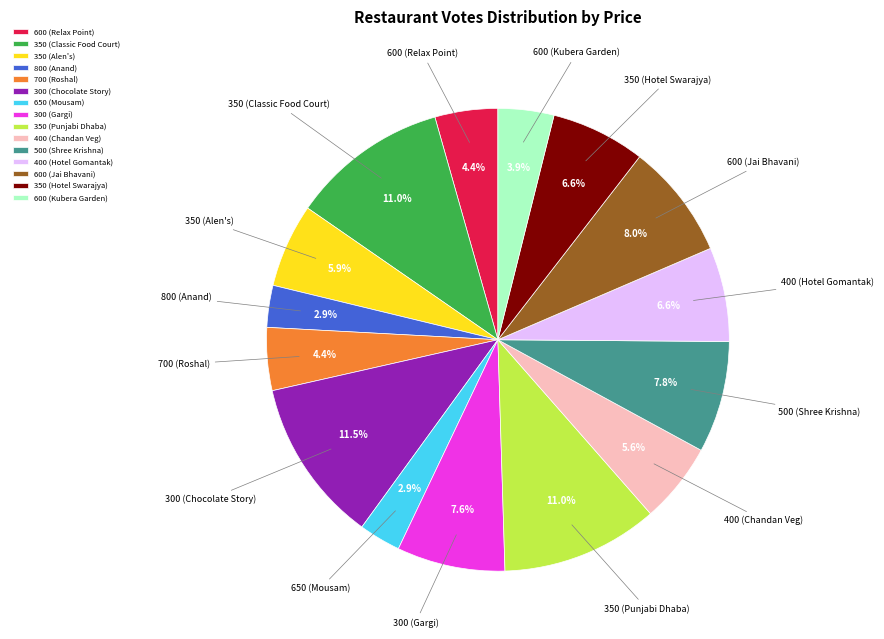

What percentage do 800 (Anand) and 500 (Shree Krishna) together represent?

10.7%